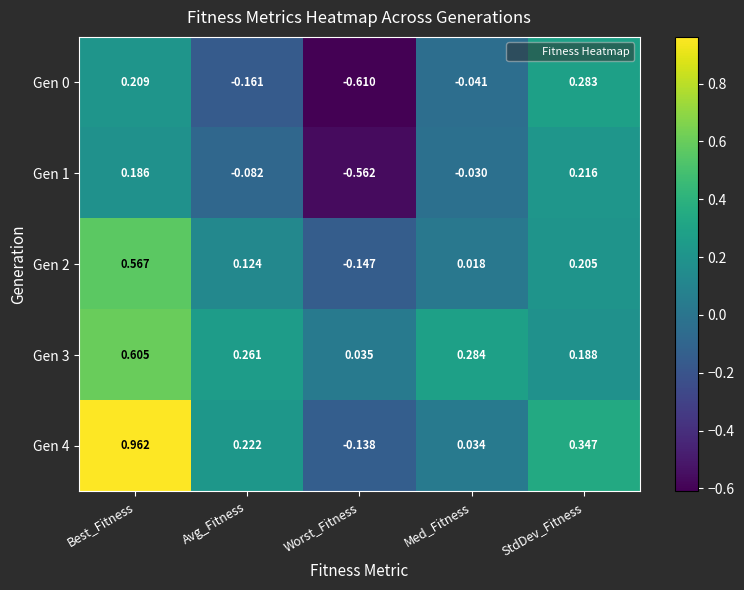

Which label corresponds to the largest value in the chart?

Best_Fitness